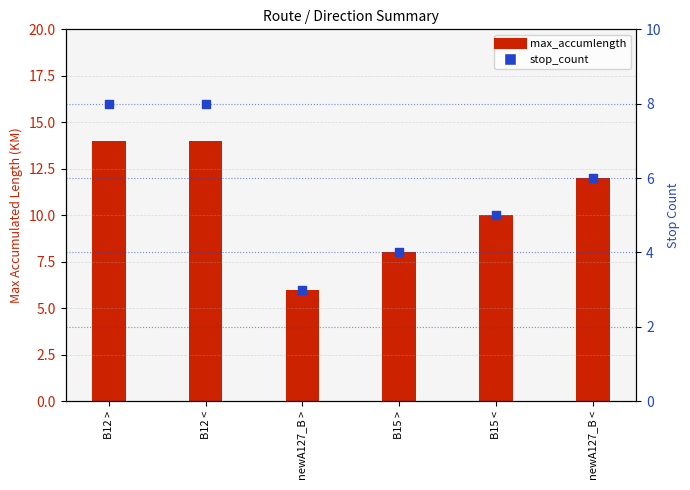

Which series has the largest total across all categories?

max_accumlength